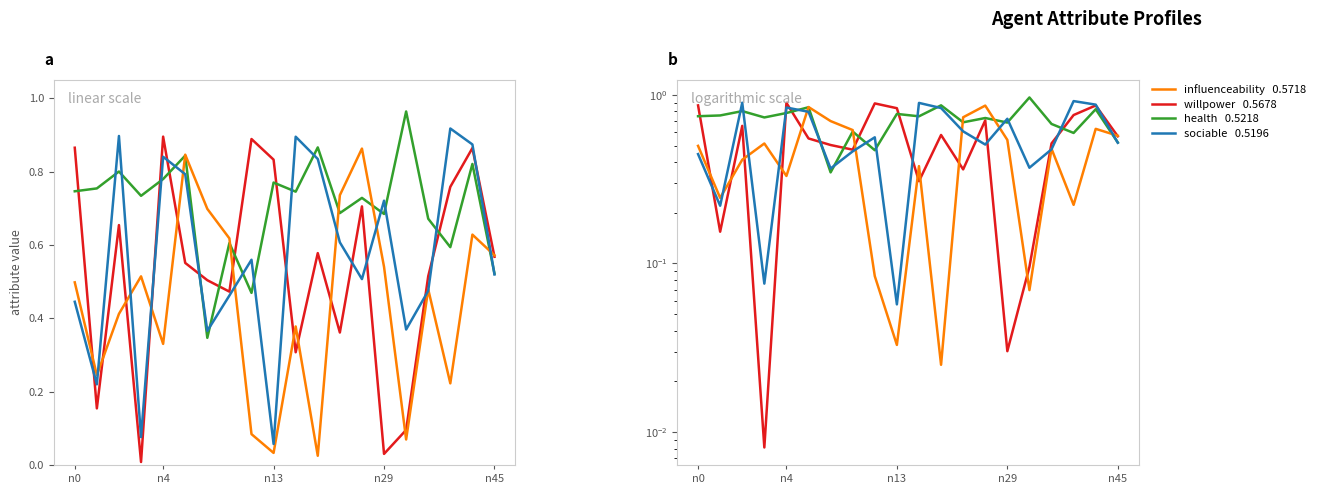

Is this an area chart (filled region under the line)?

No